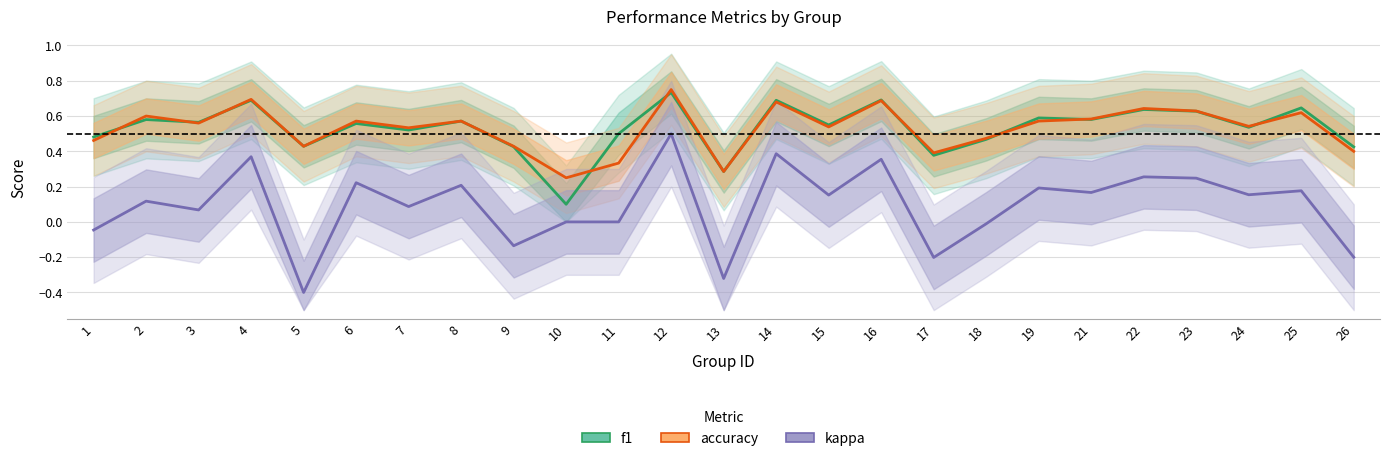

Rank the categories by accuracy value from highest to lowest.

12, 4, 16, 14, 22, 23, 25, 2, 21, 6, 8, 19, 3, 24, 15, 7, 18, 1, 5, 9, 26, 17, 11, 13, 10